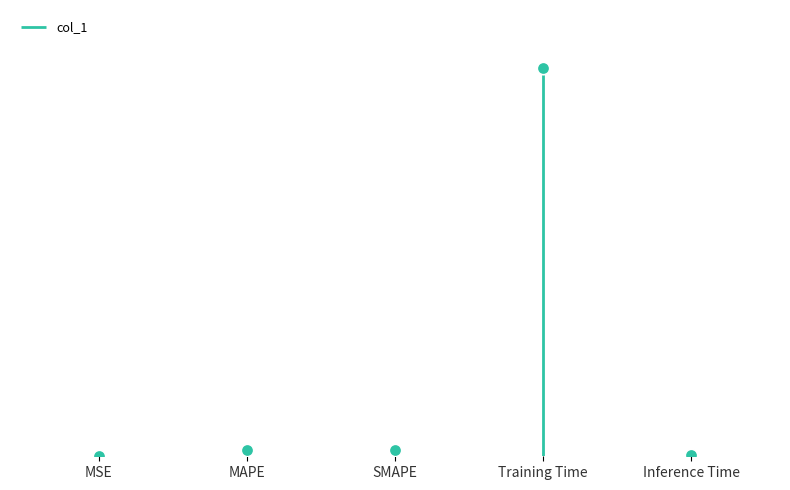

Which has a higher value, Inference Time or MAPE?

MAPE